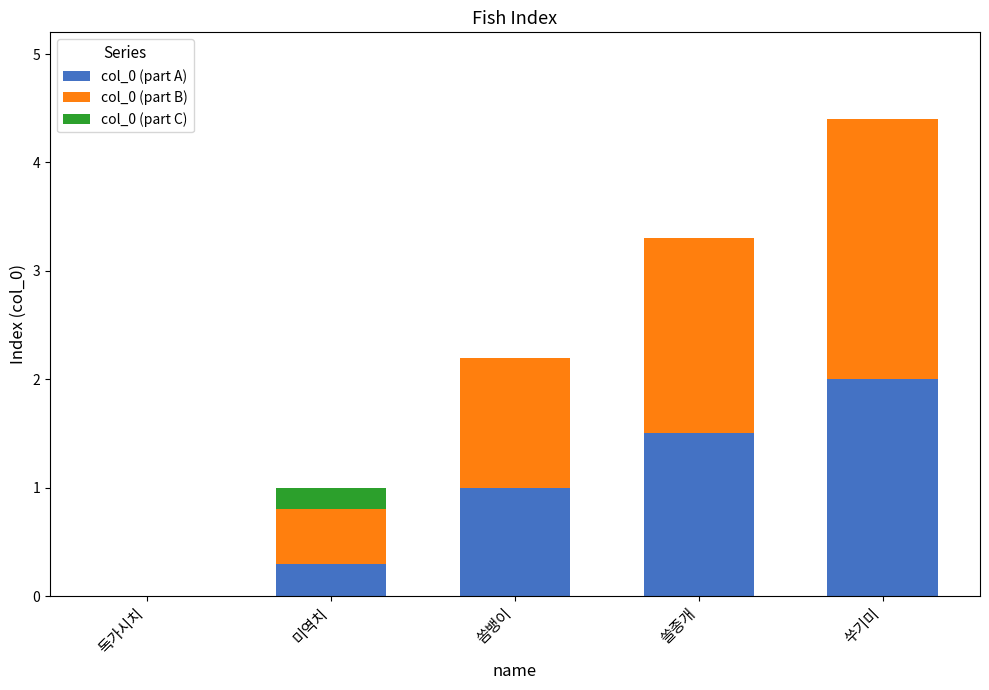

Which category has the highest value in the col_0 (part A) series?

쑤기미